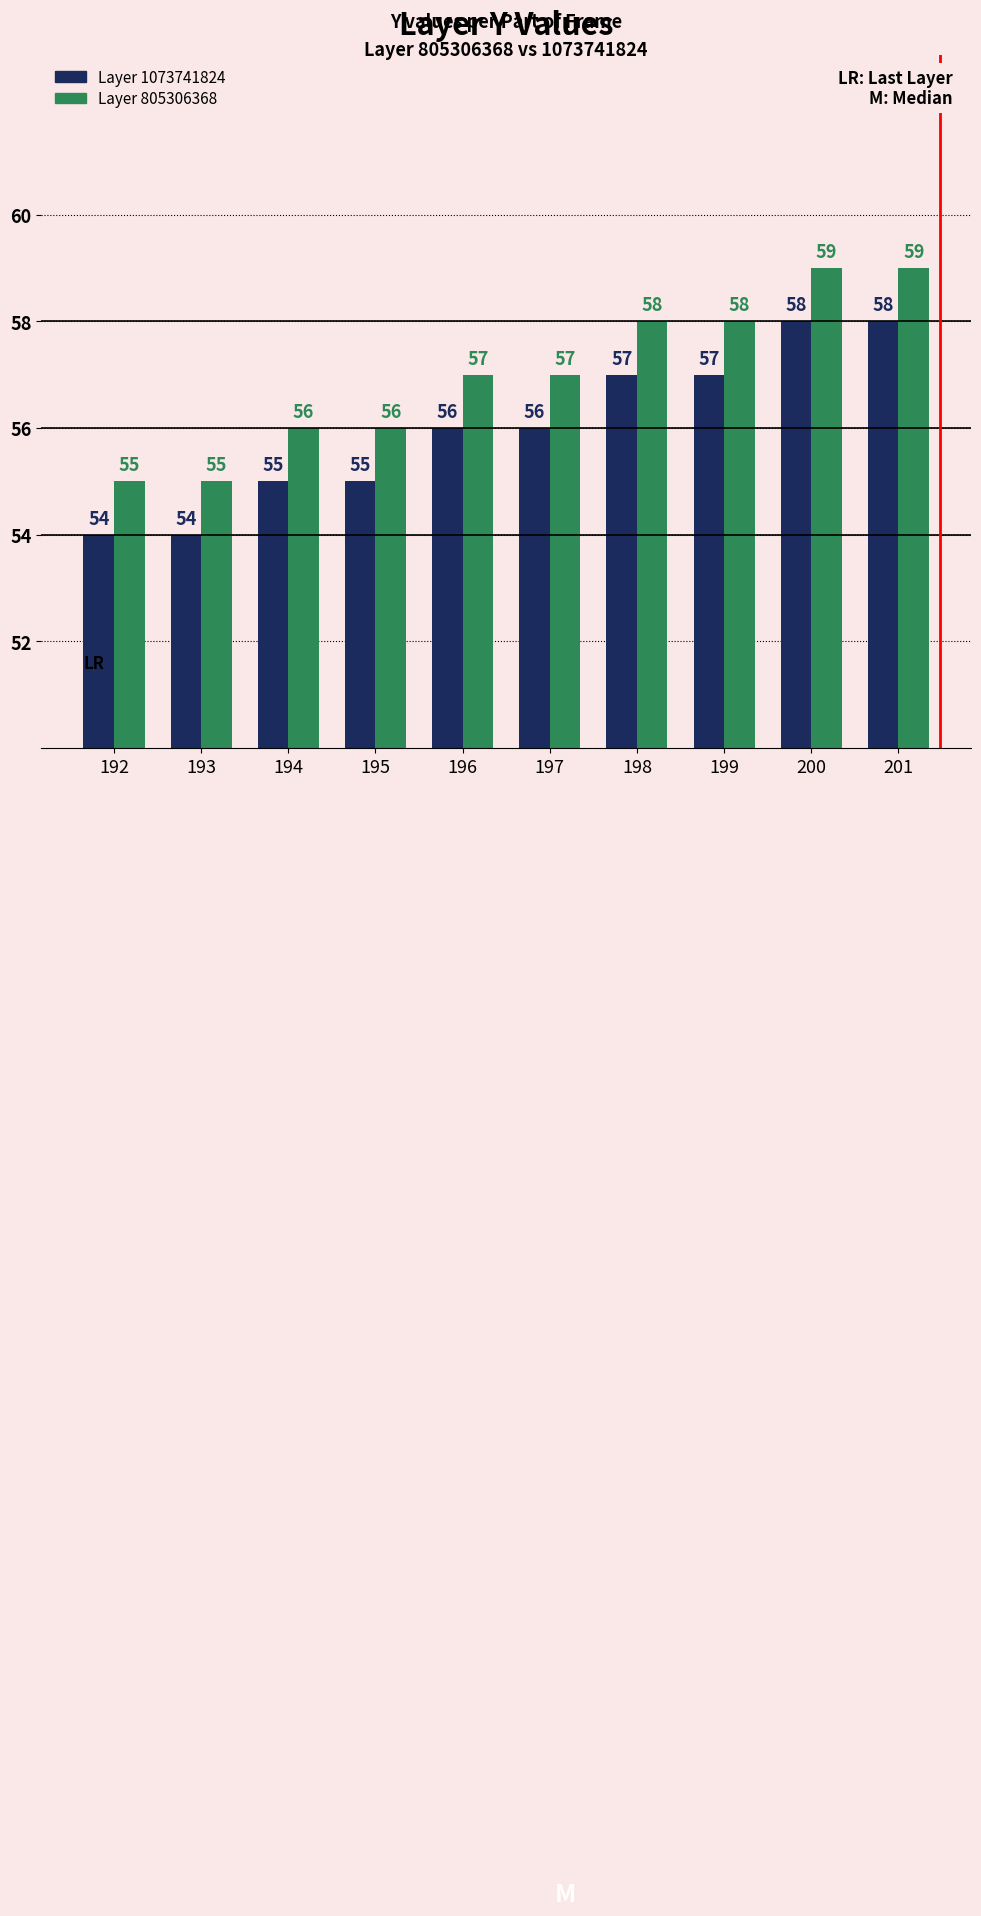

What is the total value across all series at 194?

111